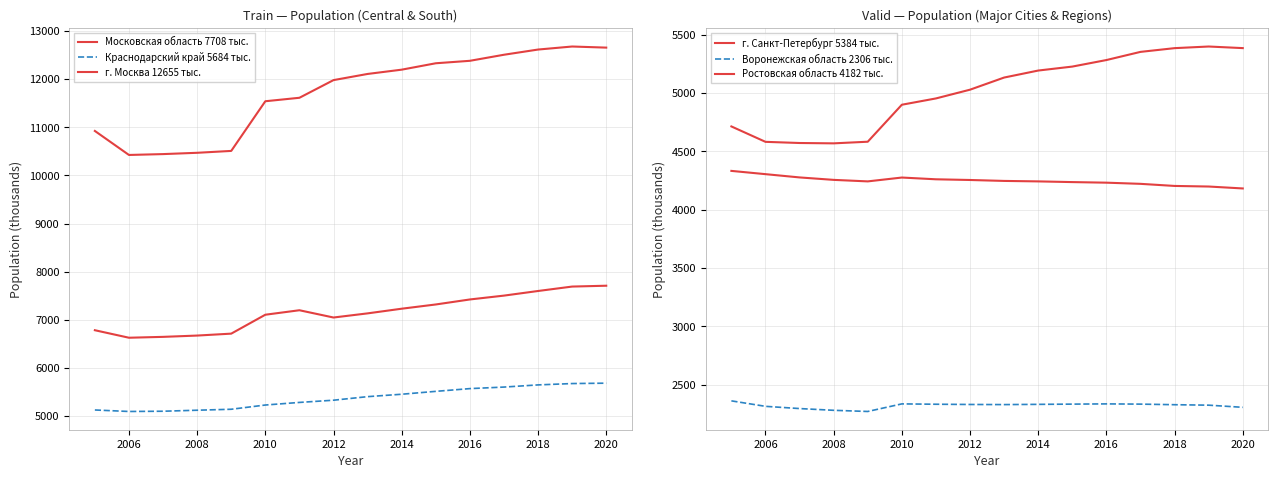

What are all the series names shown in the legend?

Московская область 7708 тыс., Краснодарский край 5684 тыс., г. Москва 12655 тыс., г. Санкт-Петербург 5384 тыс., Воронежская область 2306 тыс., Ростовская область 4182 тыс.